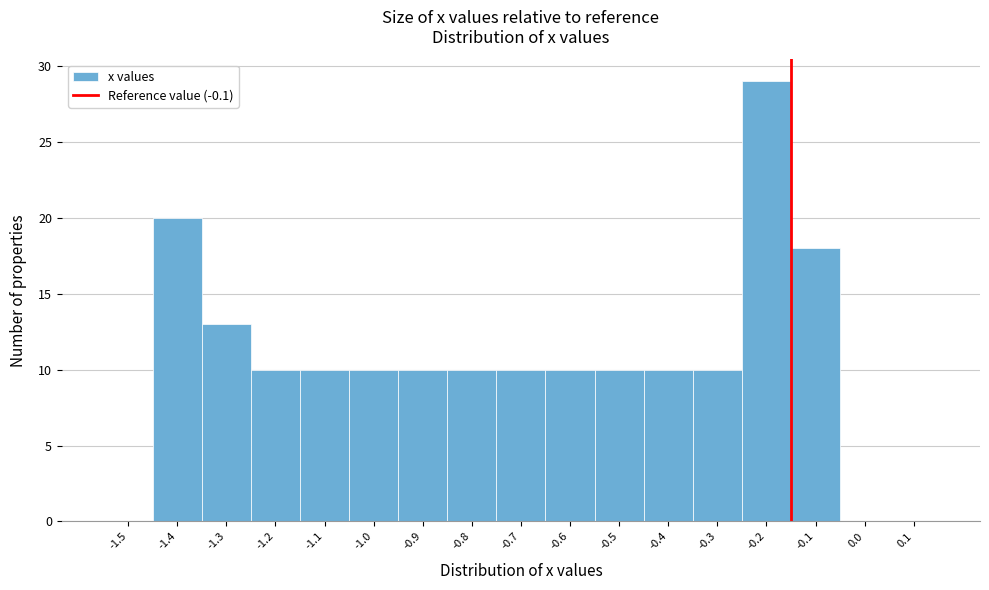

Reading right to left, transcribe all the data shown in this chart.

0.1=0	0.0=0	-0.1=18	-0.2=29	-0.3=10	-0.4=10	-0.5=10	-0.6=10	-0.7=10	-0.8=10	-0.9=10	-1.0=10	-1.1=10	-1.2=10	-1.3=13	-1.4=20	-1.5=0